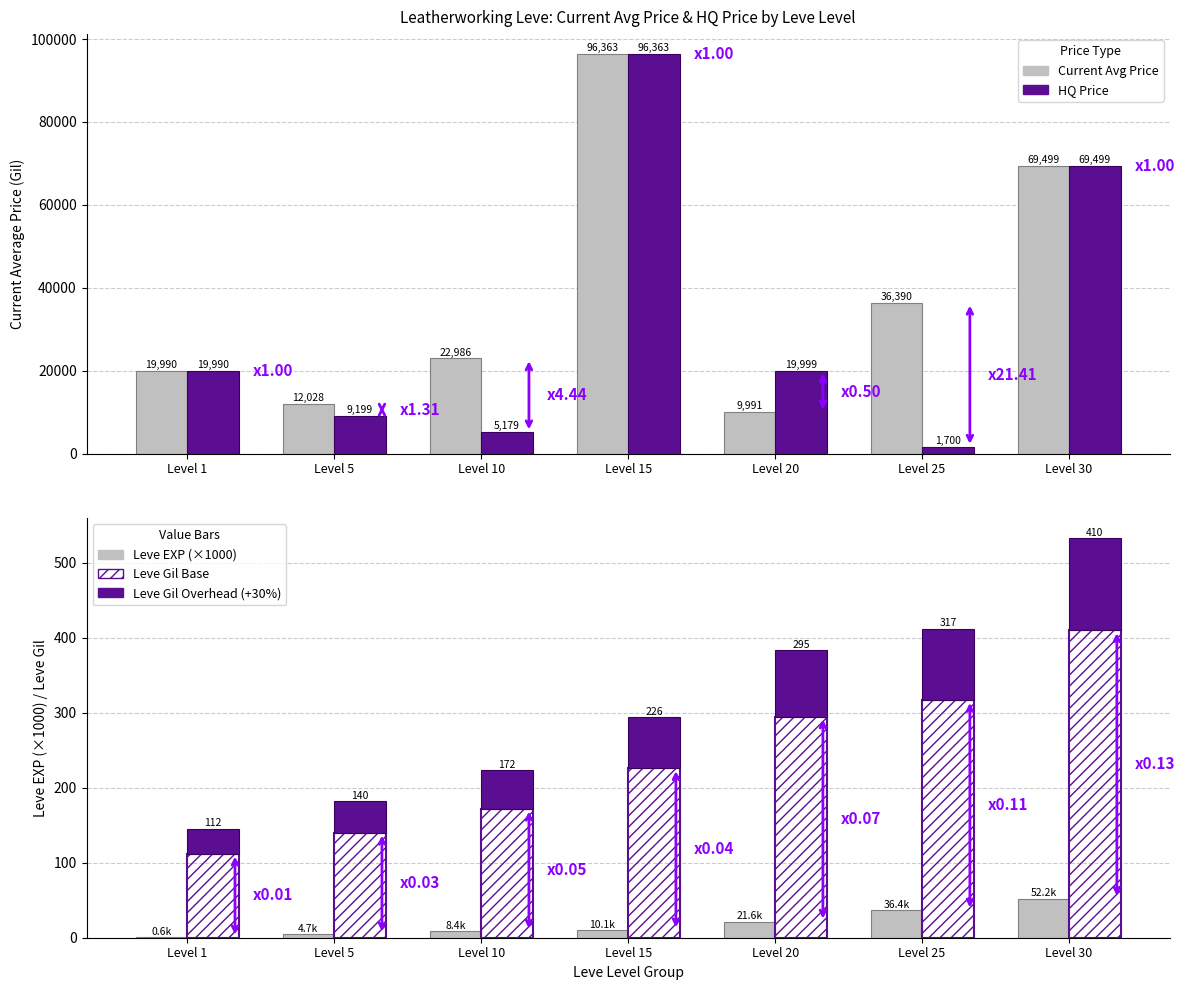

Where does the Current Avg Price series first go above 22986?

Level 15